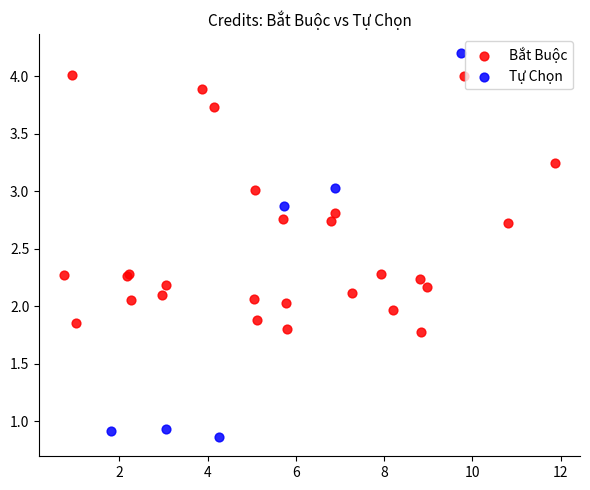

Which series contains the lowest Y value?

Tự Chọn